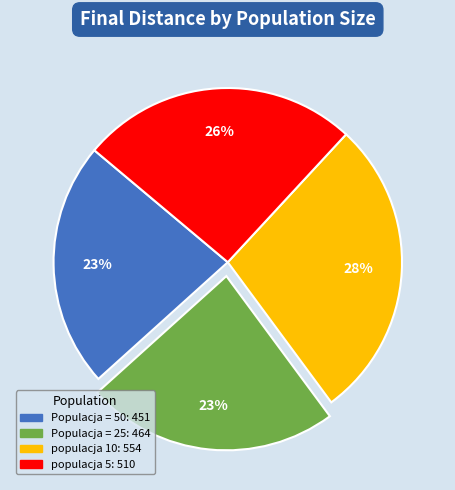

To the nearest percent, what is the difference between the largest and smallest slice percentages?

5%